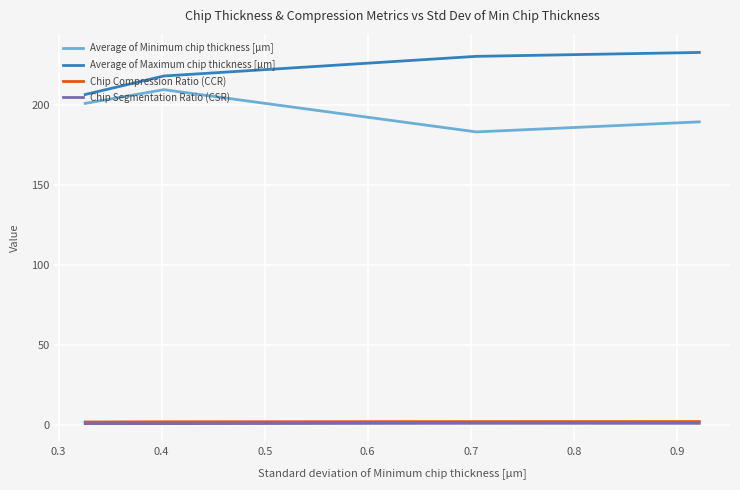

Which series has the largest total across all categories?

Average of Maximum chip thickness [µm]